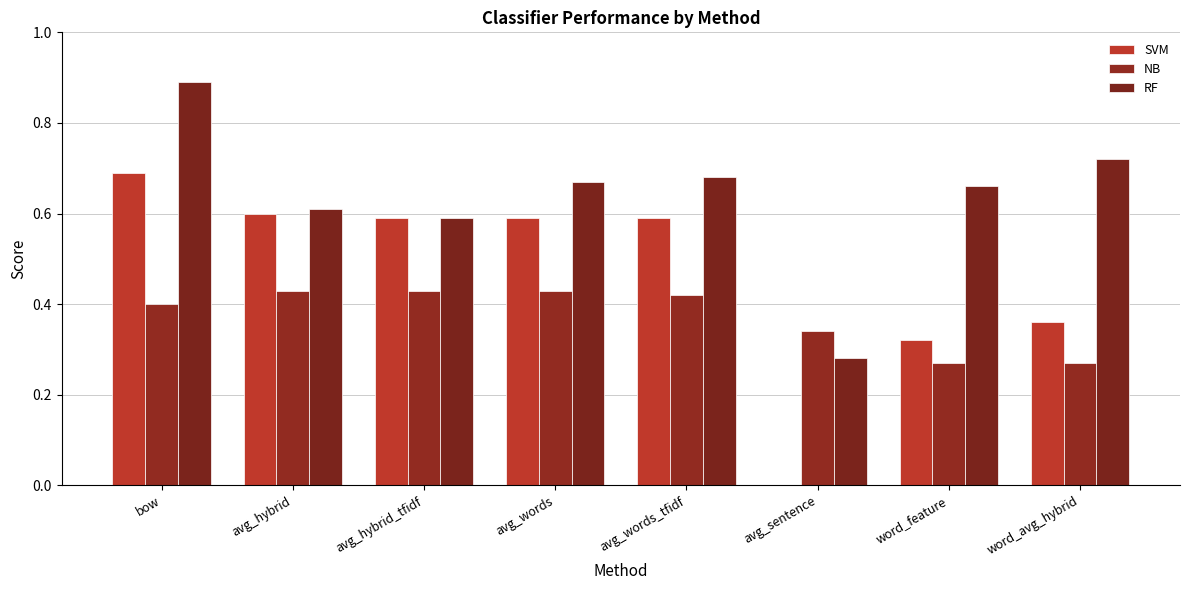

What is the label of the 7th bar from the left?

word_feature